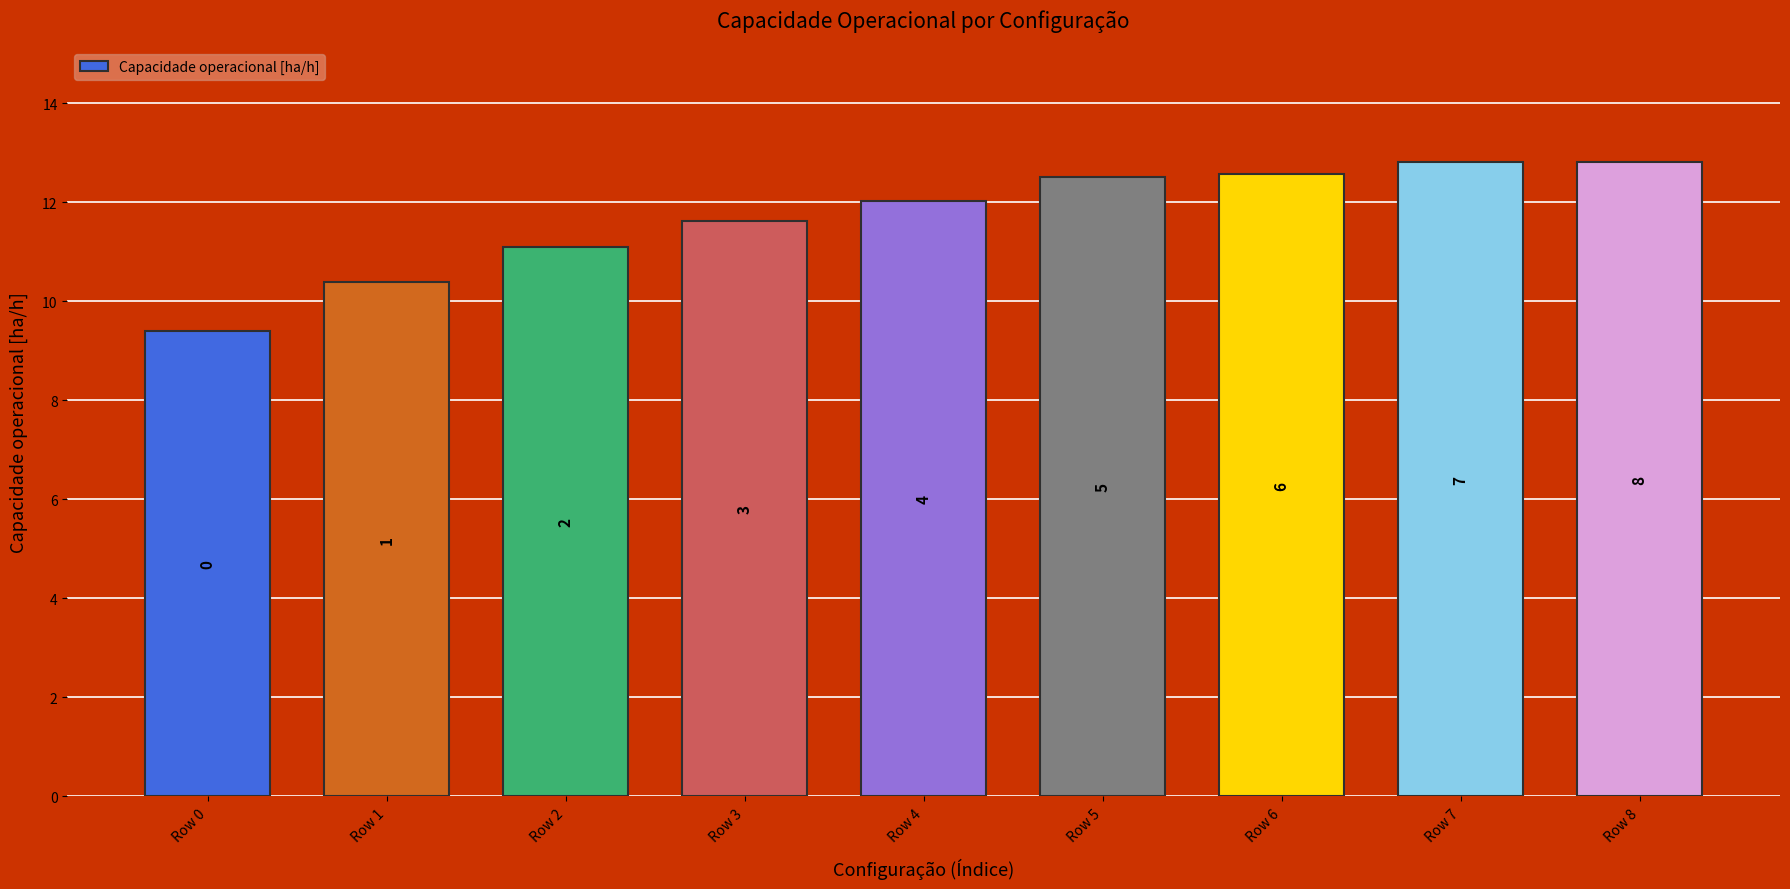

What is the difference between the values at Row 3 and Row 0?

2.2